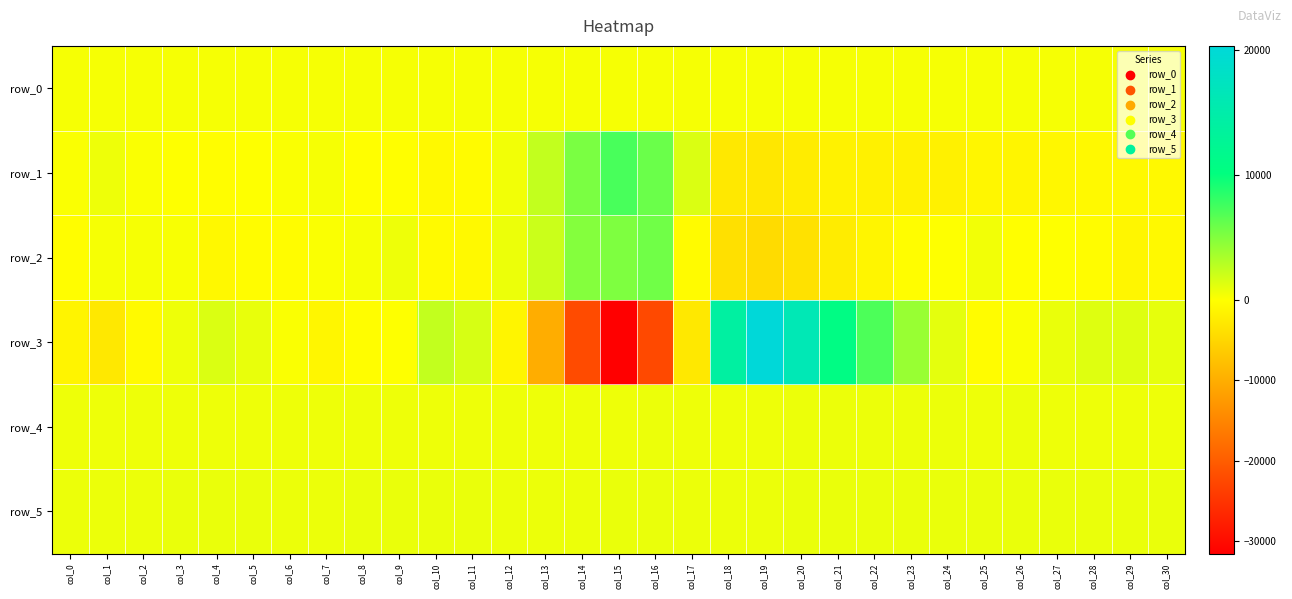

What is the average value of the row_5 series?

800.7